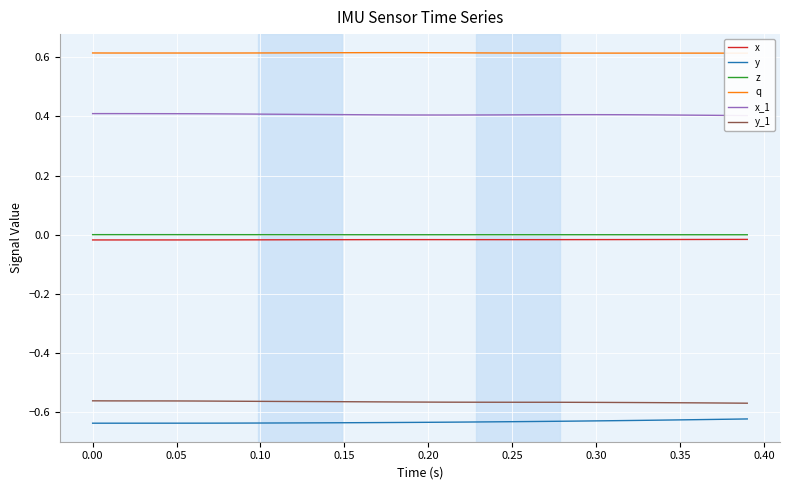

Does the chart display data point markers on the line(s)?

No